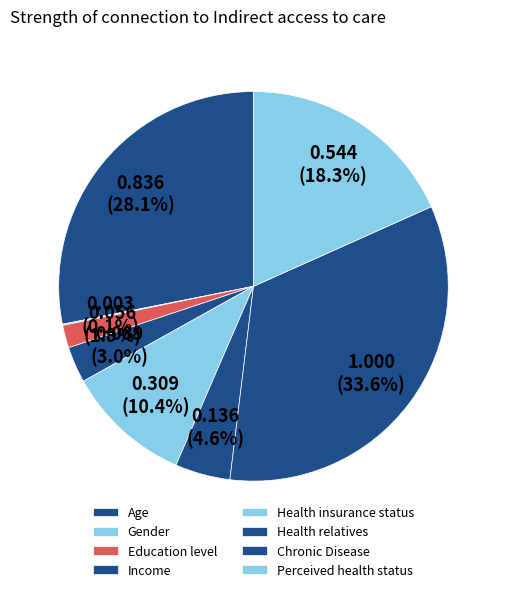

To the nearest percent, what portion does Age represent?

28%